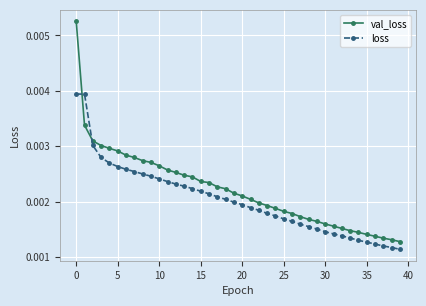

Rank the series by their maximum value, from lowest to highest.

loss, val_loss